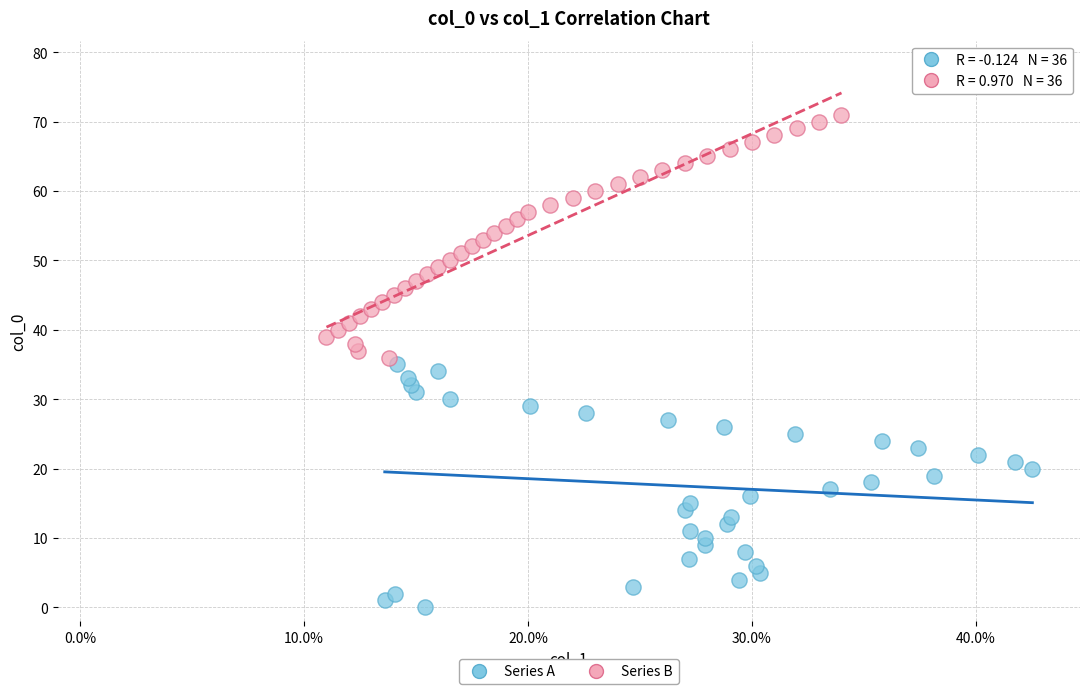

Which series contains the lowest Y value?

Series A